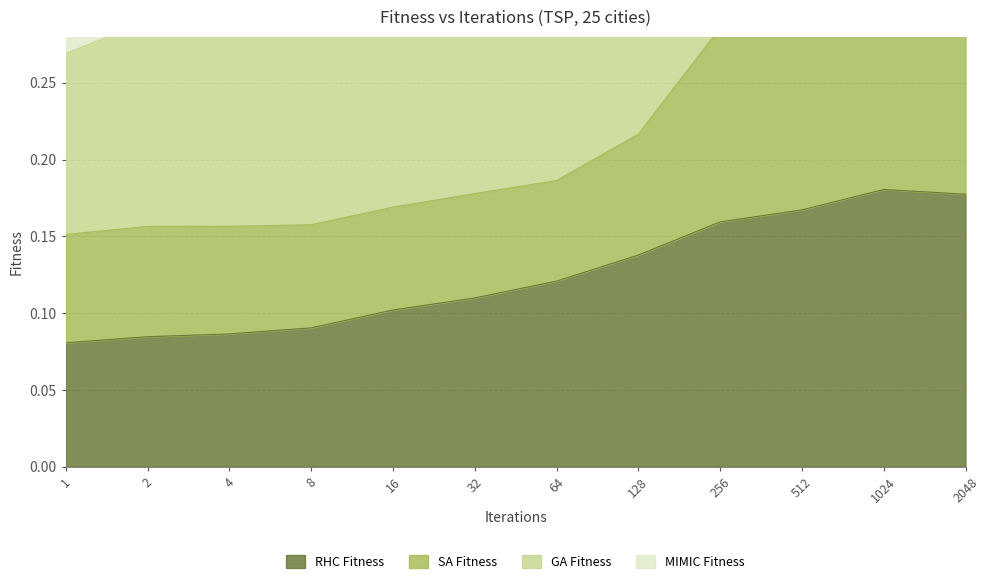

Is the value of RHC Fitness at 8 greater than the value of SA Fitness at 128?

No